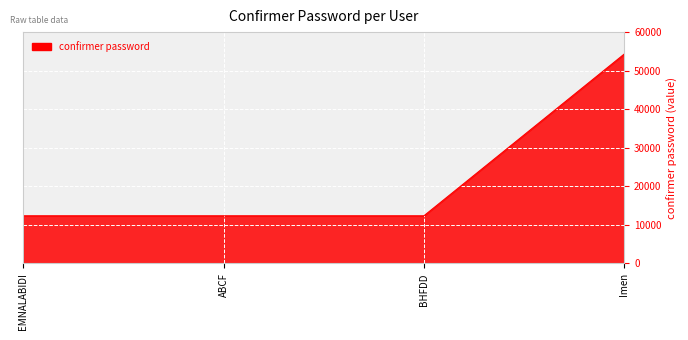

Reading right to left, extract all data points from this chart.

54321	12345	12345	12345